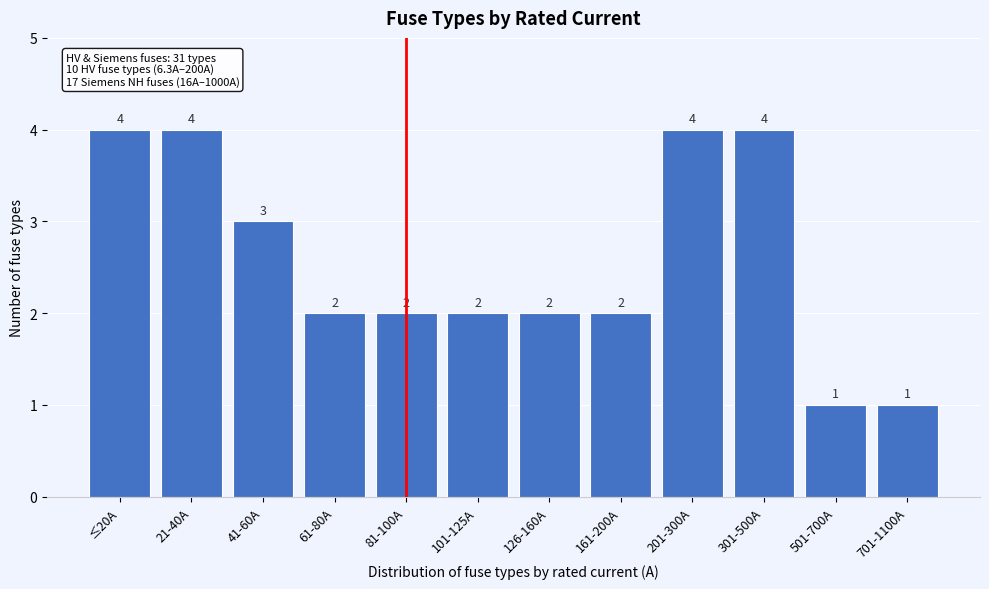

Reading right to left, transcribe all the data shown in this chart.

701-1100A=1	501-700A=1	301-500A=4	201-300A=4	161-200A=2	126-160A=2	101-125A=2	81-100A=2	61-80A=2	41-60A=3	21-40A=4	≤20A=4